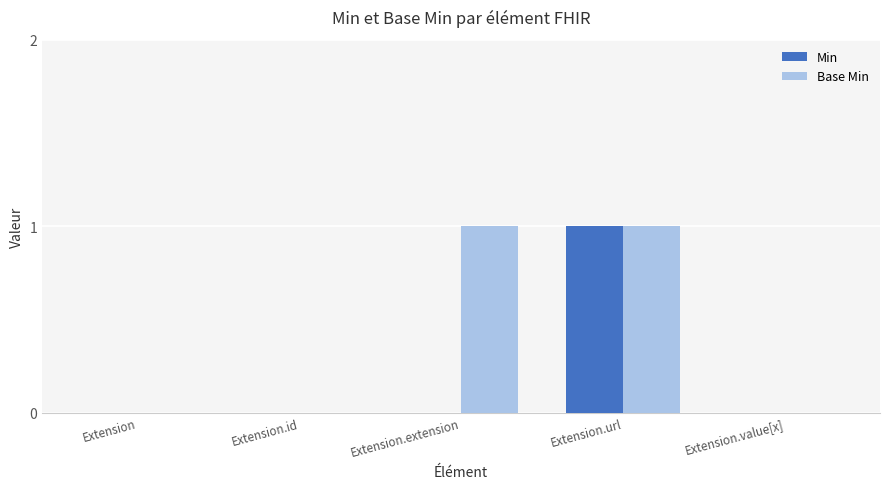

True or false: Base Min has a value of 1 at Extension.extension.

True